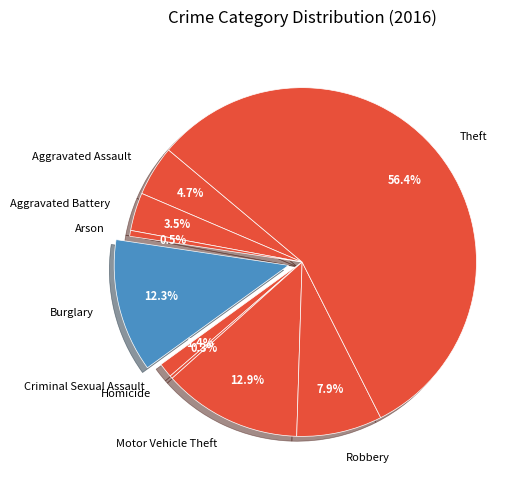

Approximately how many times larger is the value at Criminal Sexual Assault compared to Burglary?

0.1